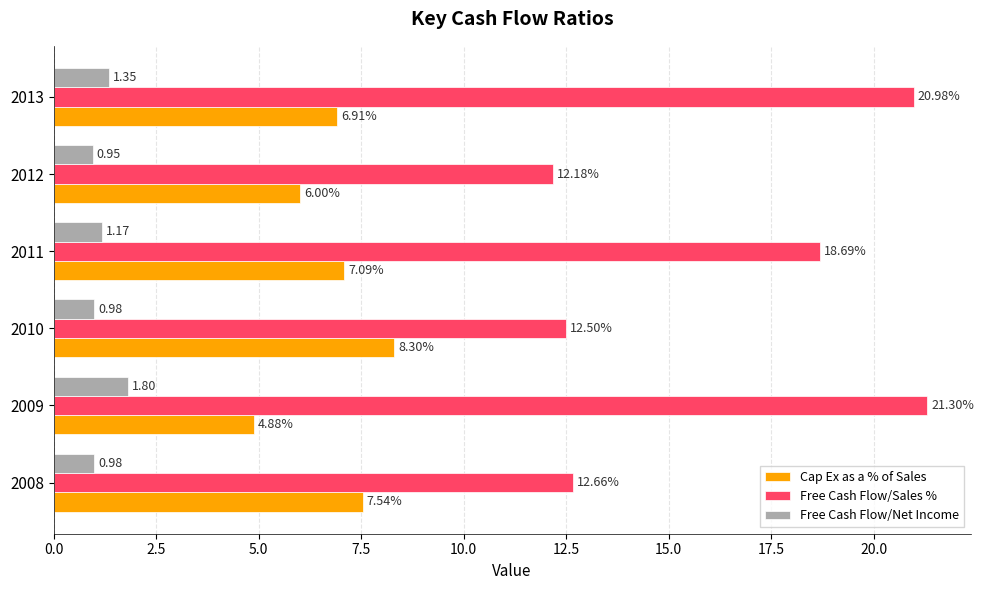

At which category is the sum across all series the highest?

2013